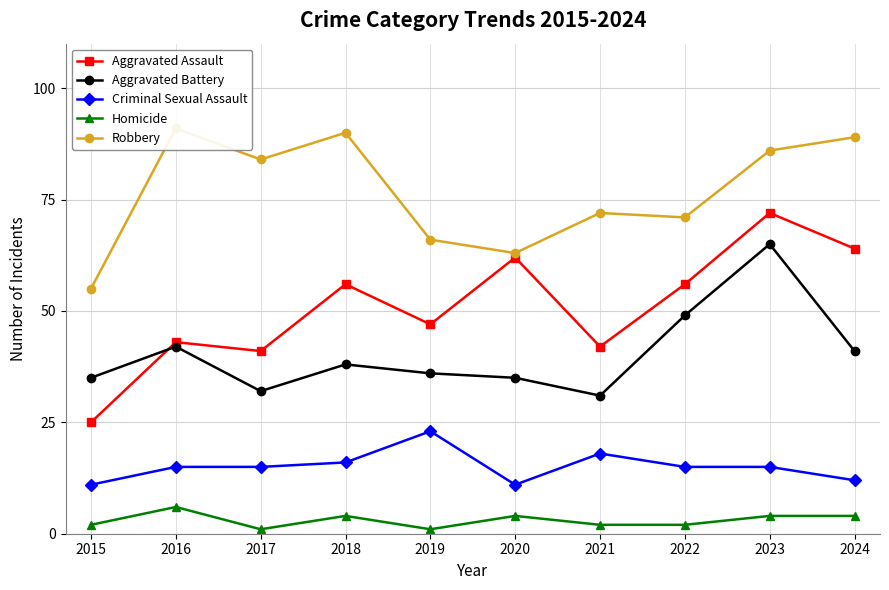

Which category has the highest value in the Criminal Sexual Assault series?

2019